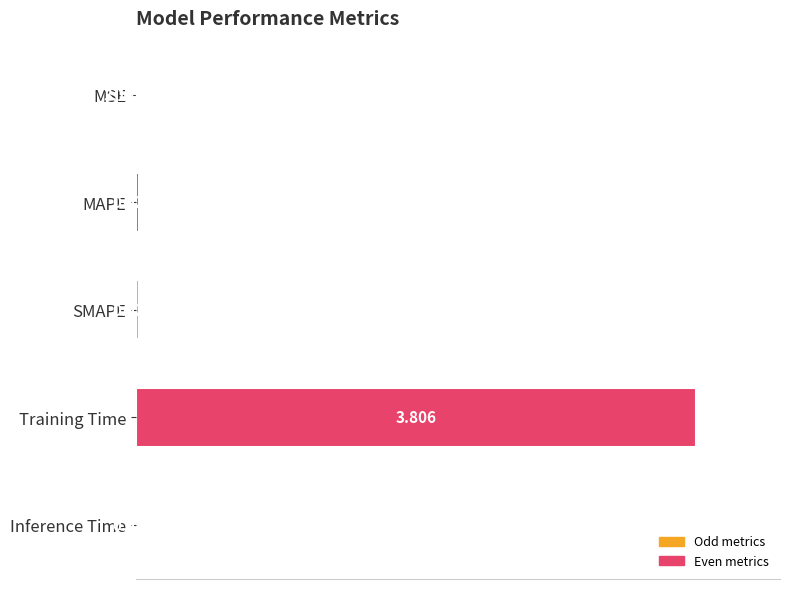

Between MSE and MAPE, which is larger?

MAPE